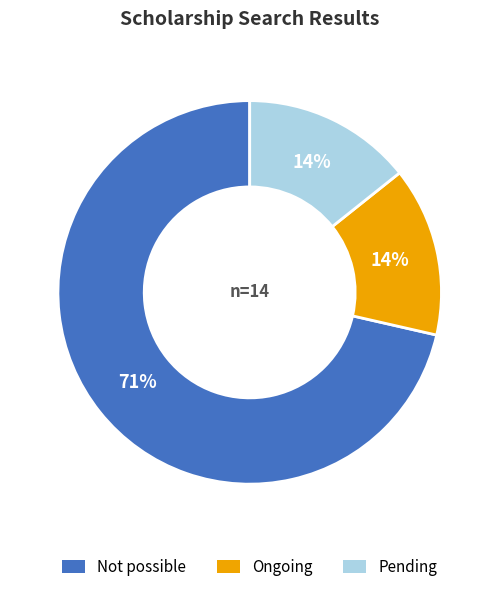

Do Ongoing and Not possible together represent more than half of the pie?

Yes